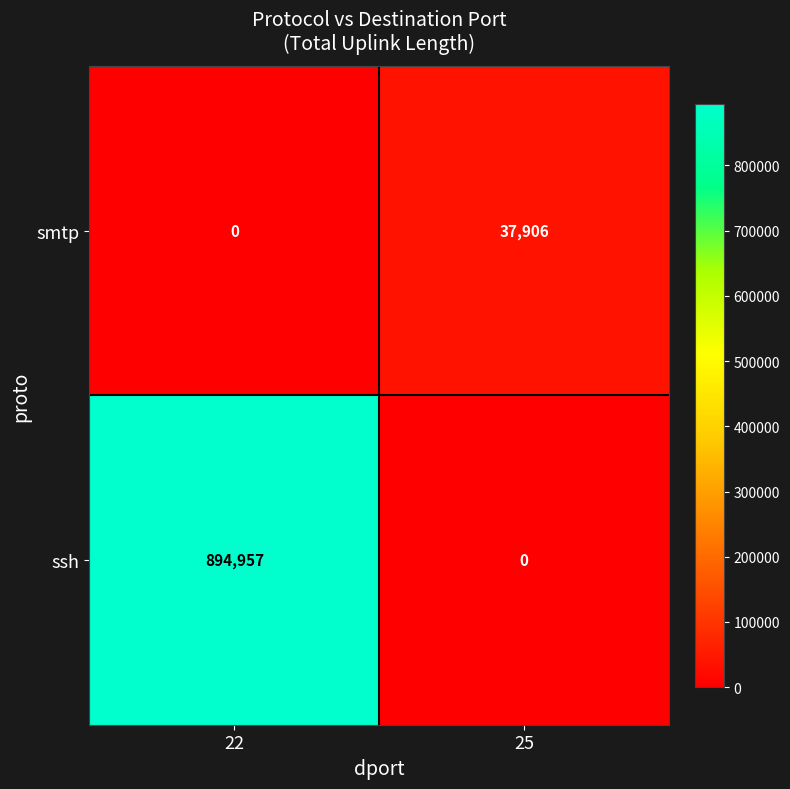

Rank the series by their average value, from highest to lowest.

ssh, smtp